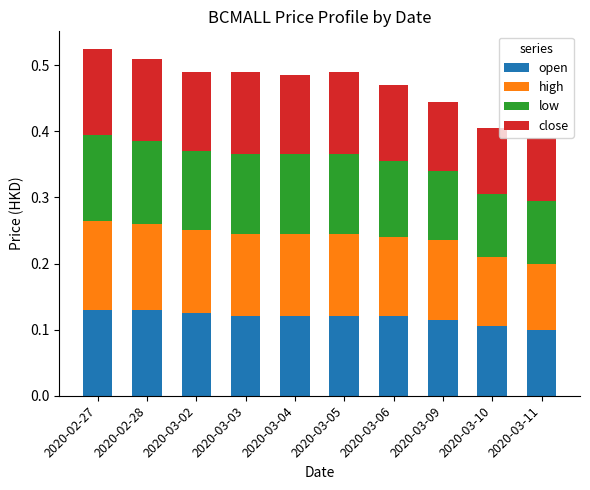

What is the total value across all series at 2020-03-10?

0.4